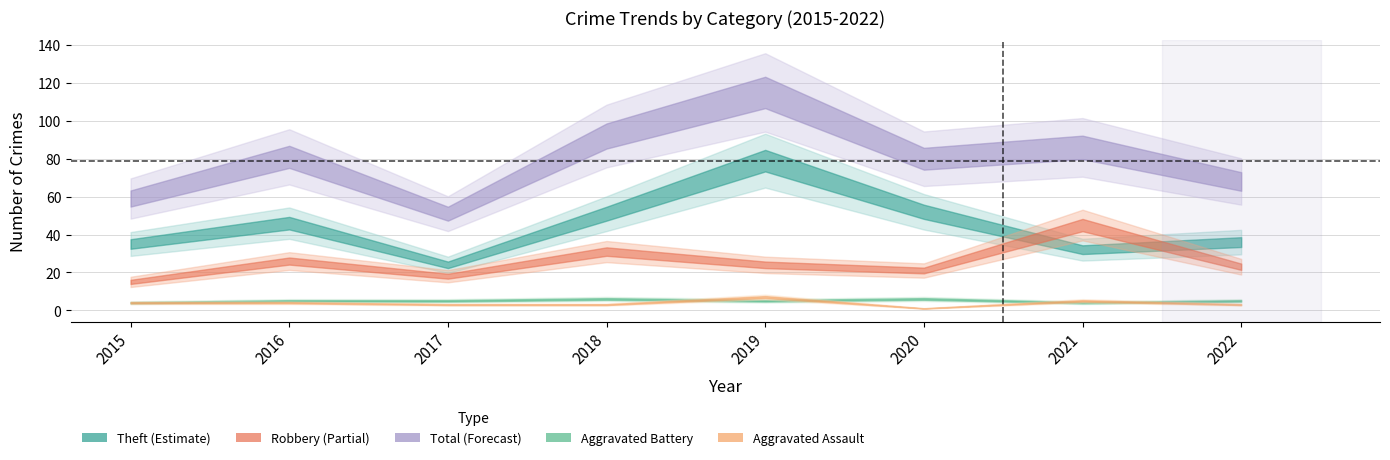

What is the difference between the highest and lowest values at 2019?

110